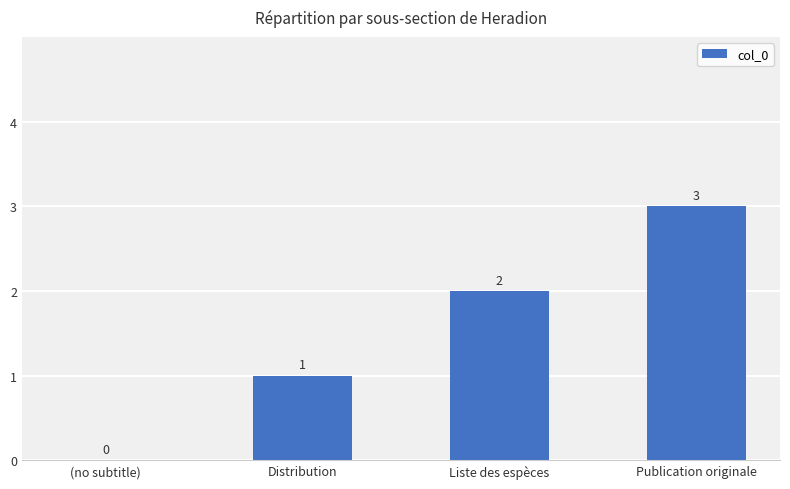

How many values are between 1 and 3?

3